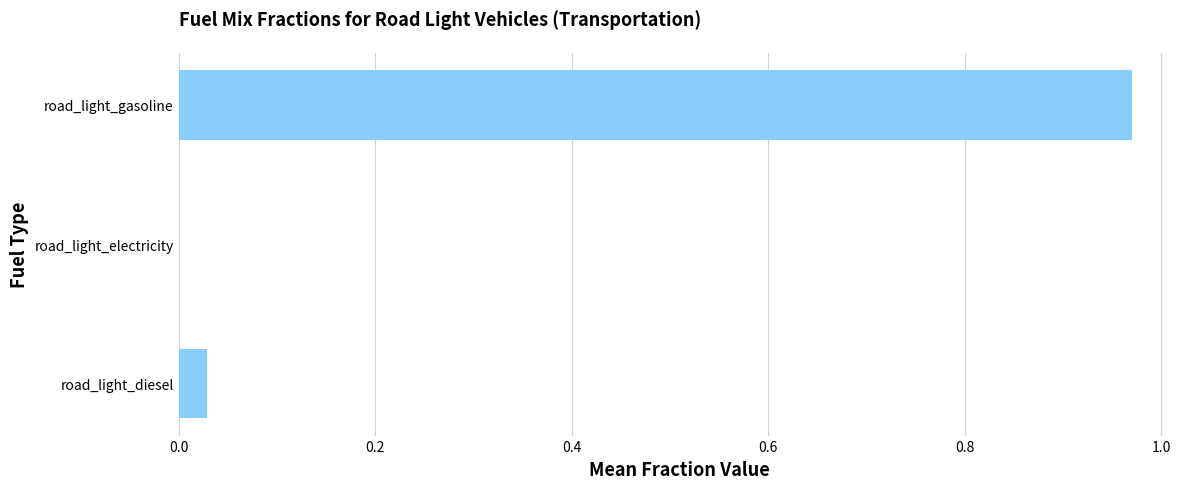

True or false: the data shows 1.3 at road_light_gasoline.

False